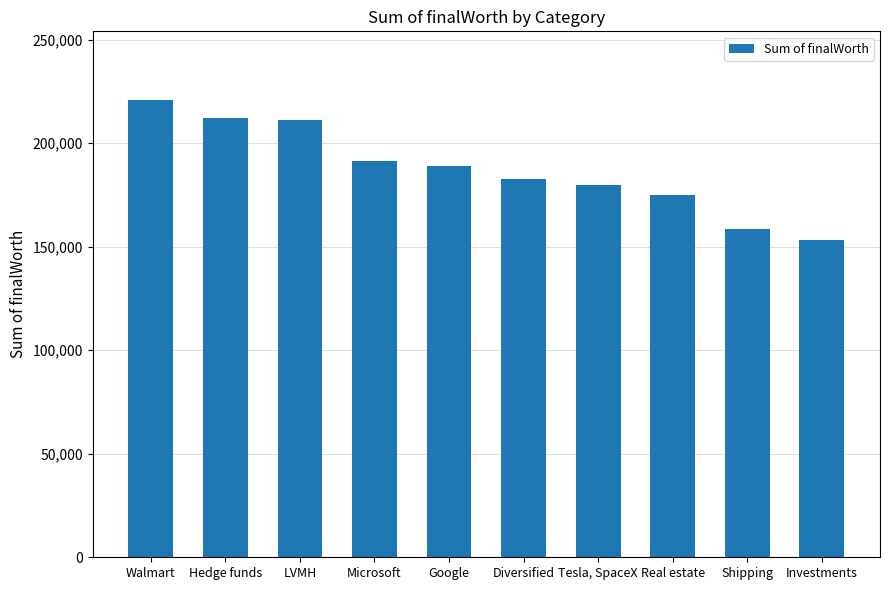

At which category does the chart reach its minimum across all series?

Investments